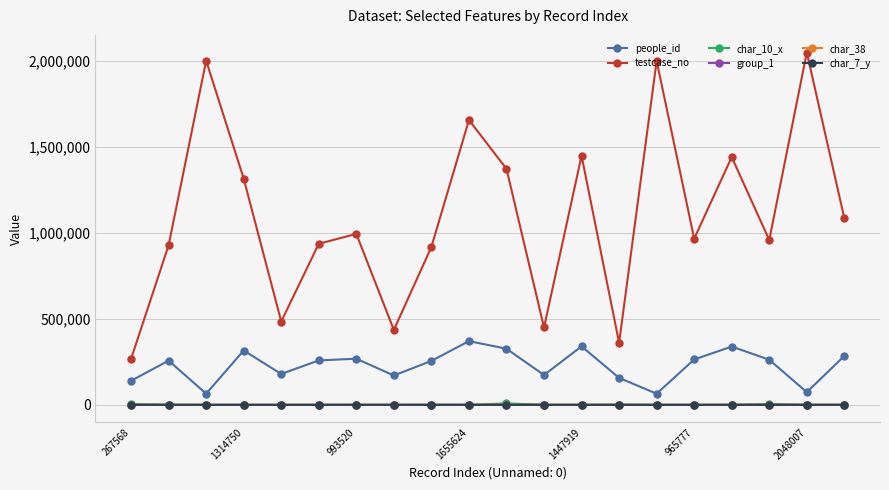

What are all the series names shown in the legend?

people_id, testcase_no, char_10_x, group_1, char_38, char_7_y